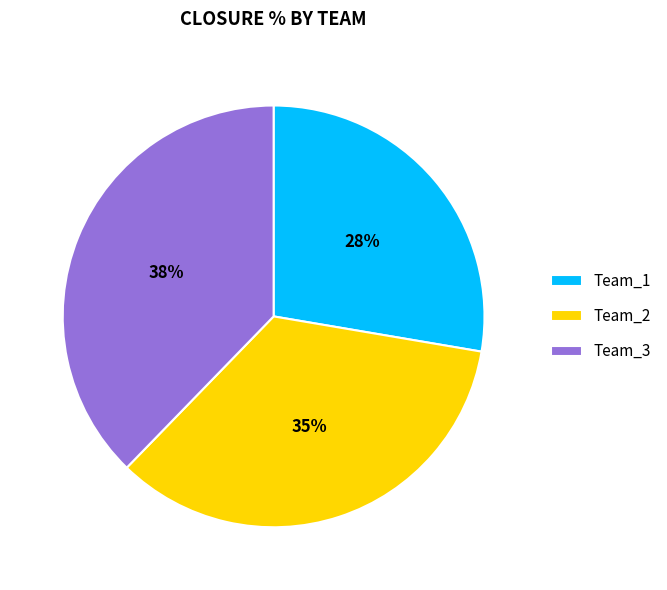

Does Team_2 account for over 50% of the chart?

No